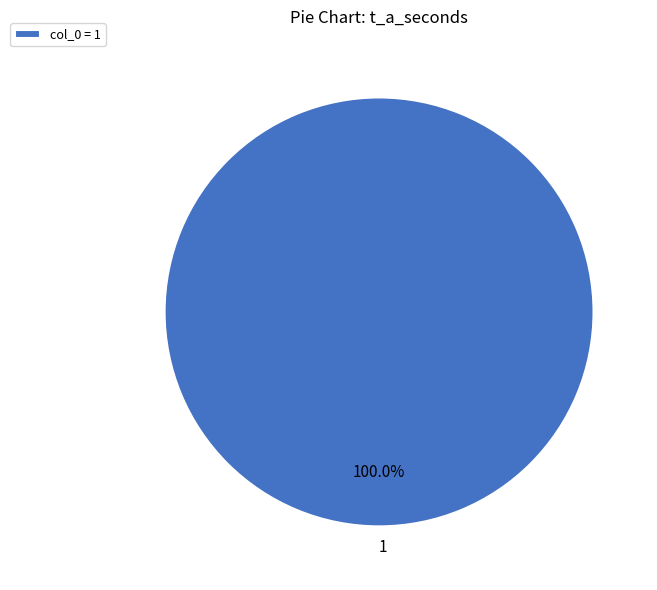

Count the number of slices in the pie.

1